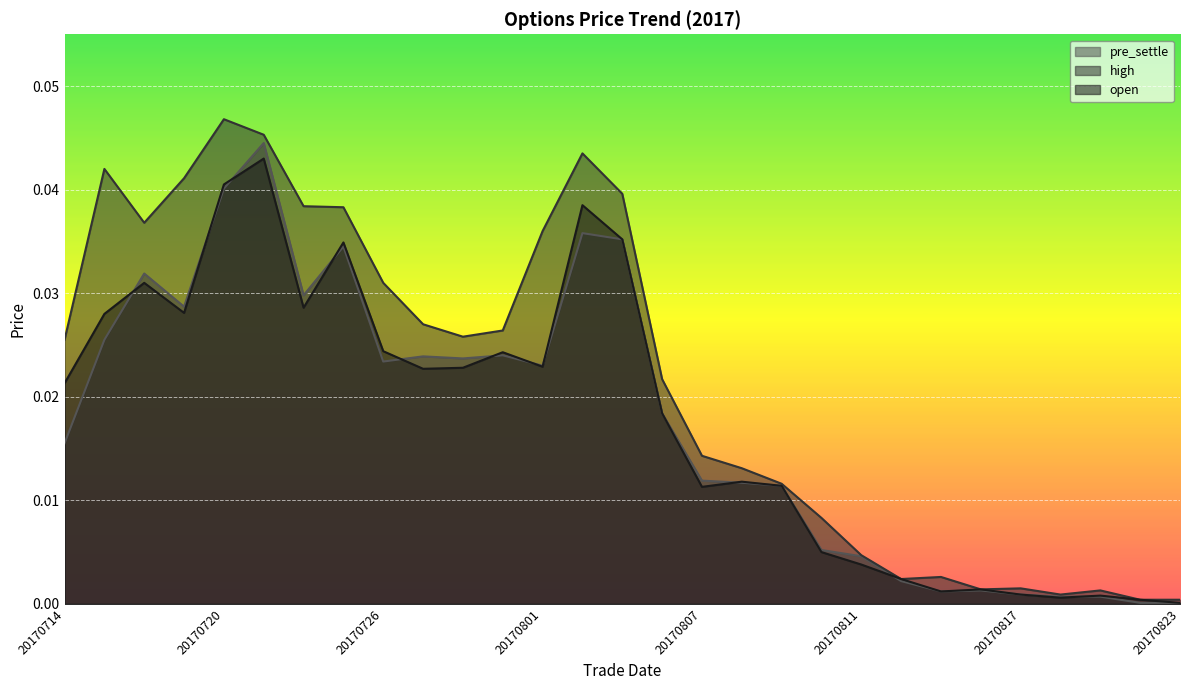

Which series has the widest spread of values?

high